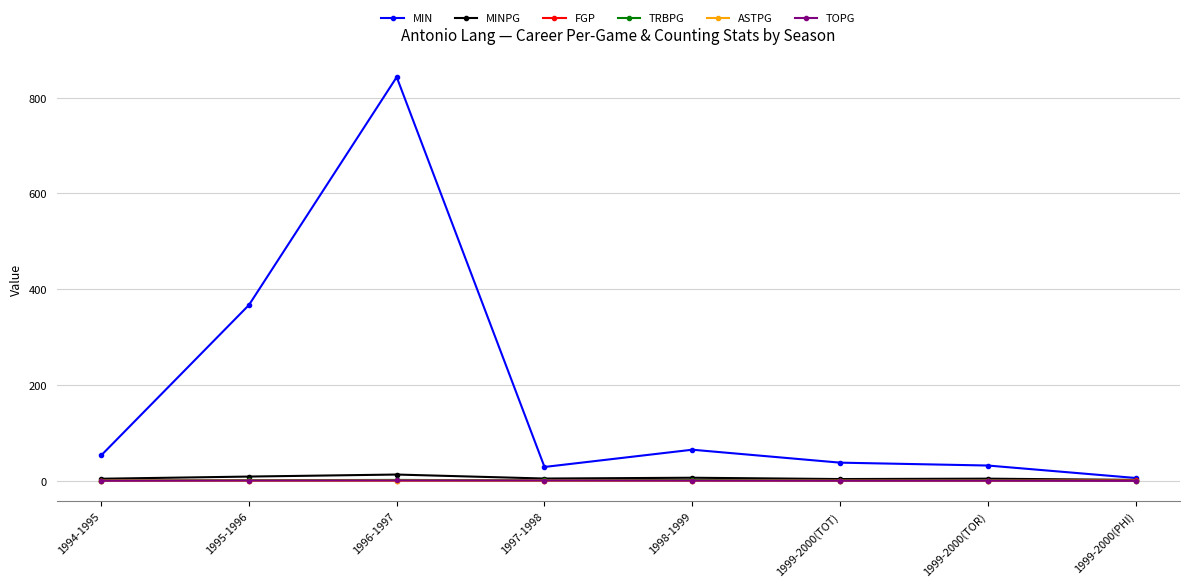

Which series has the largest total across all categories?

MIN